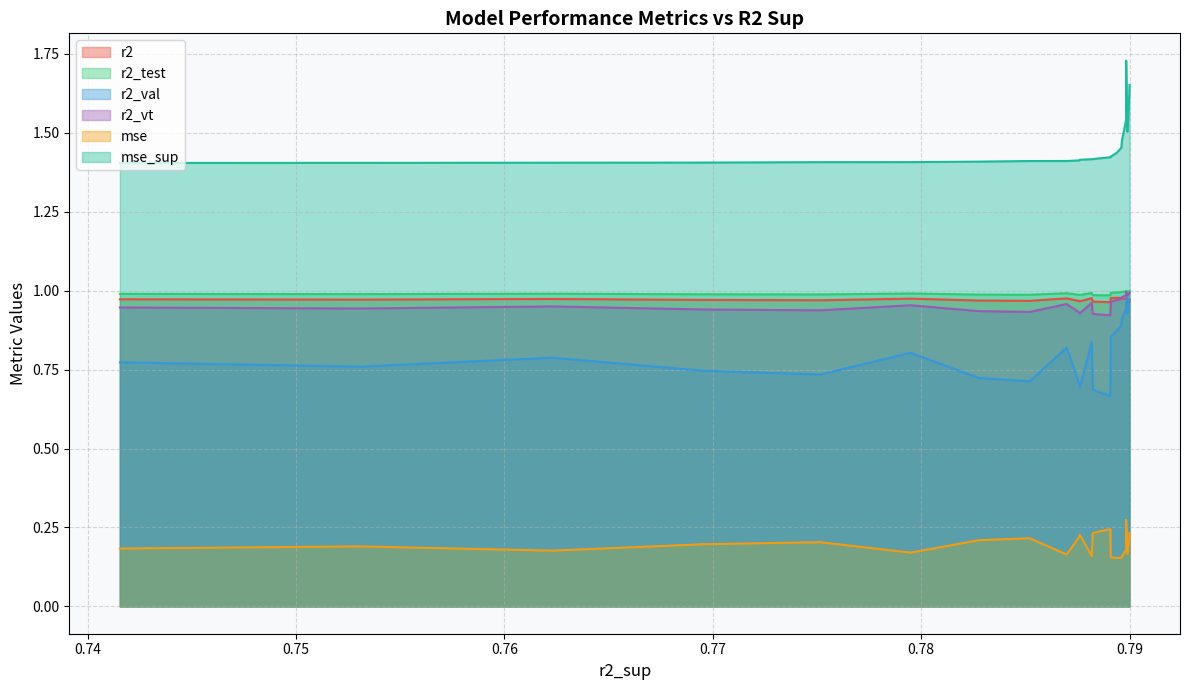

What is the average value of the r2_val series?

0.8